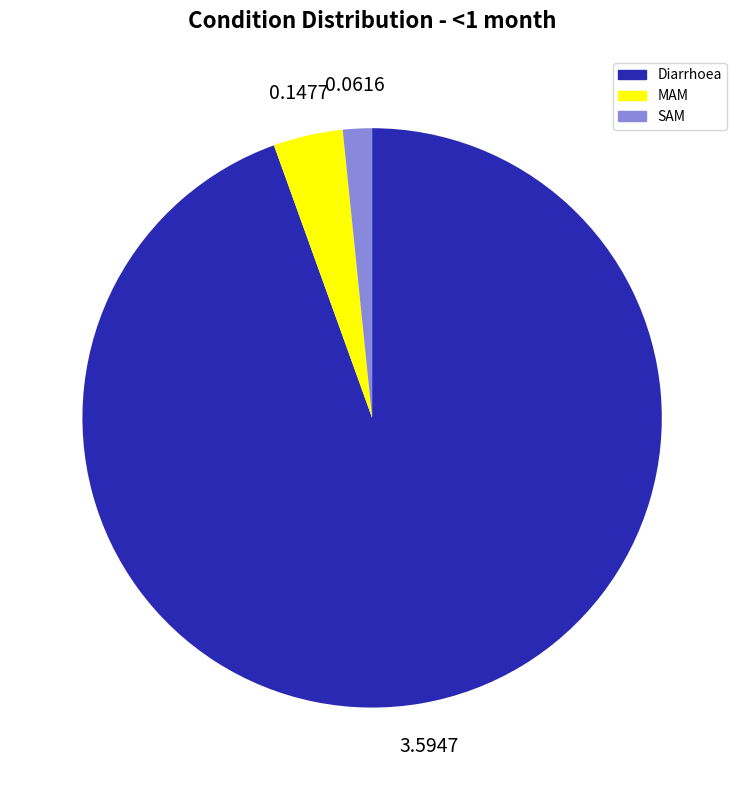

Is there any slice that represents more than half of the pie?

Yes